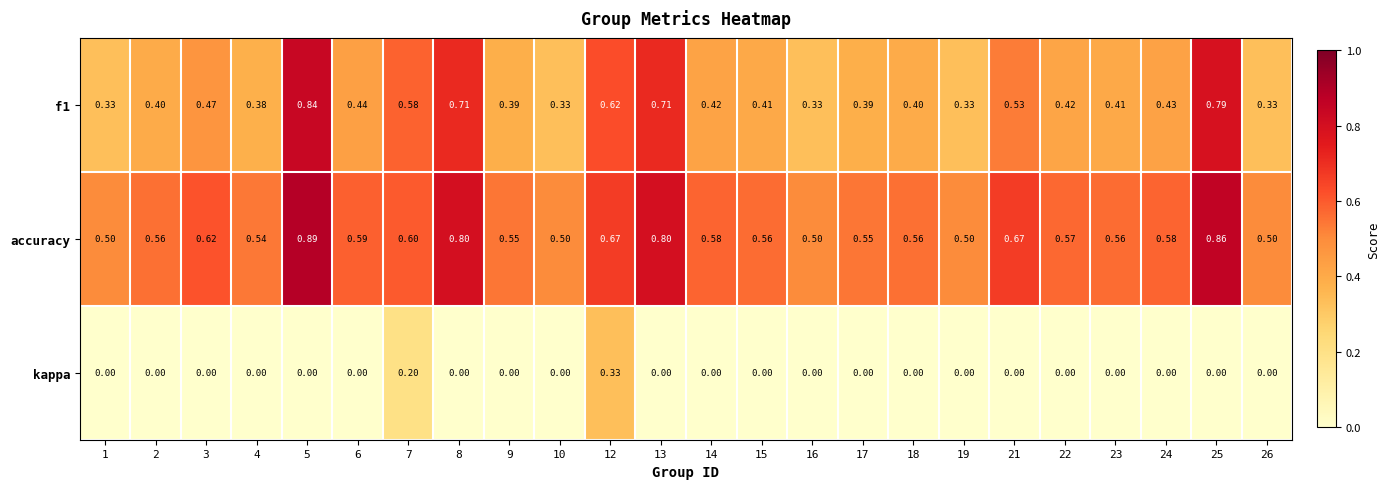

Rank the series by their maximum value, from highest to lowest.

accuracy, f1, kappa